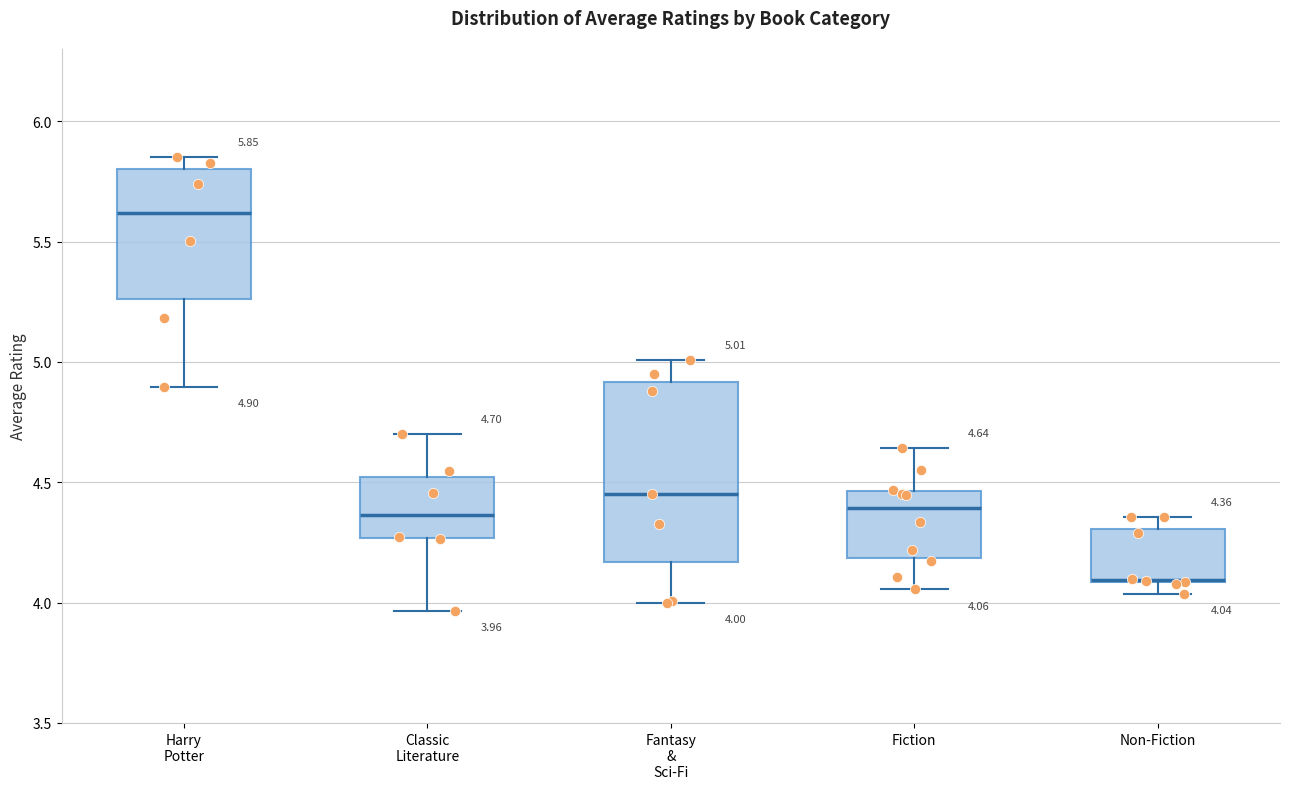

Which box is the tallest, from its lower edge to its upper edge?

Fantasy & Sci-Fi